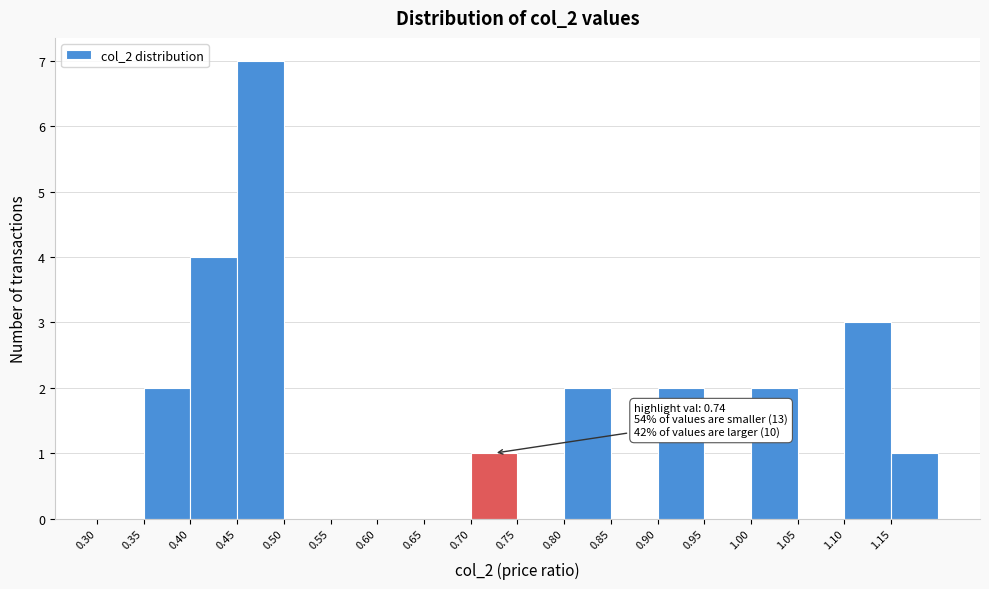

Which range on the x-axis has the tallest bar?

0.45 to 0.50